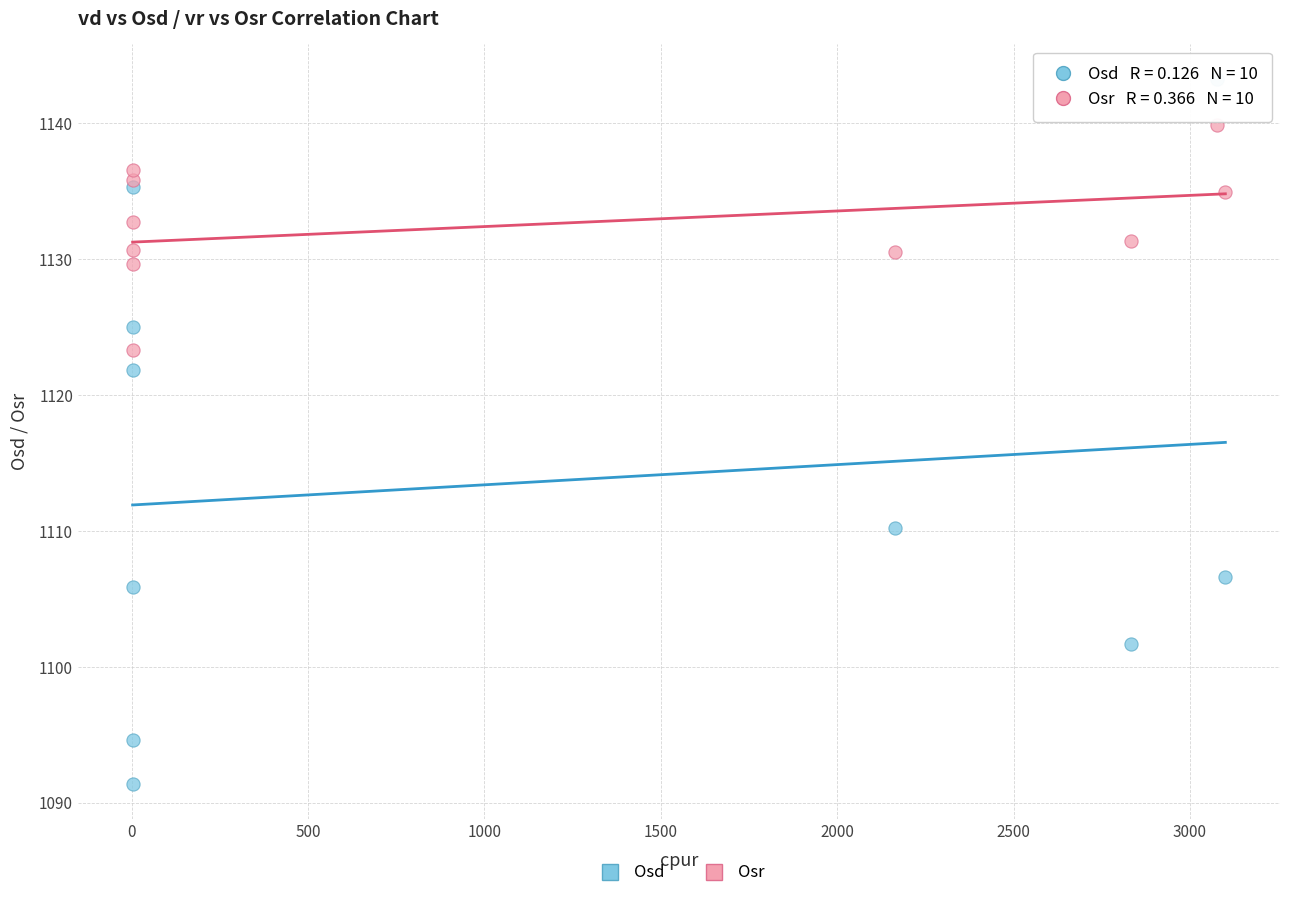

In the Osd series, what Y value is closest to 1117?

1121.8